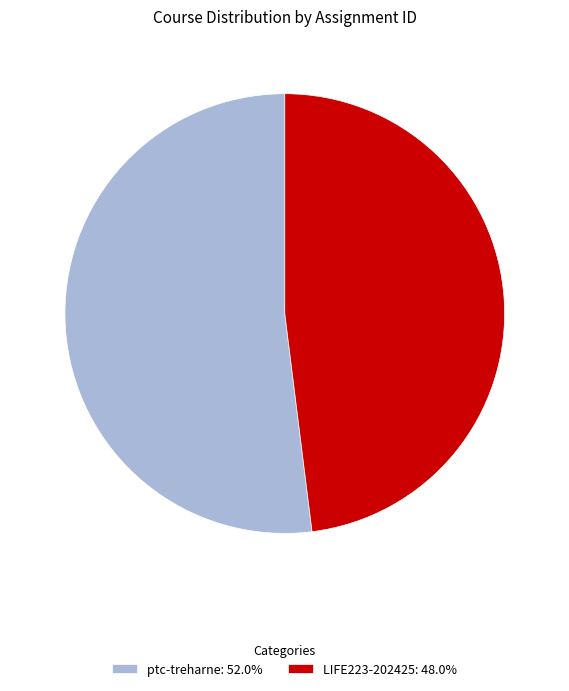

Rank the categories by value from lowest to highest.

LIFE223-202425, ptc-treharne